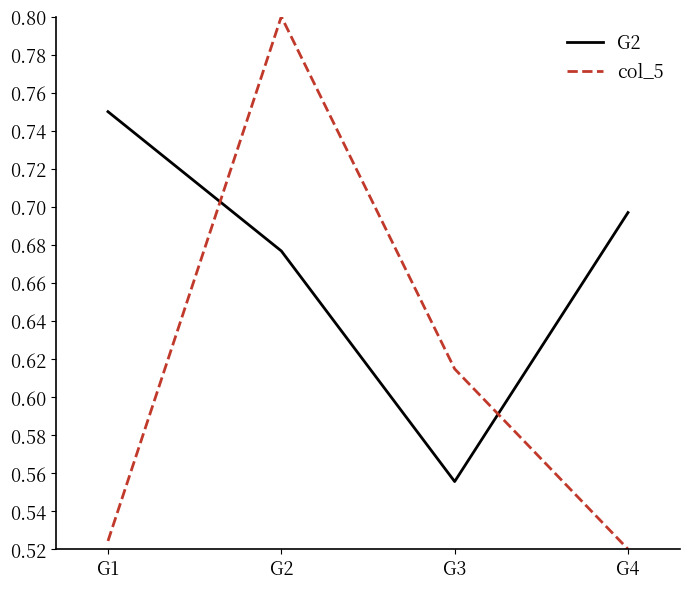

True or false: G2 has a value of 1.2 at G4.

False